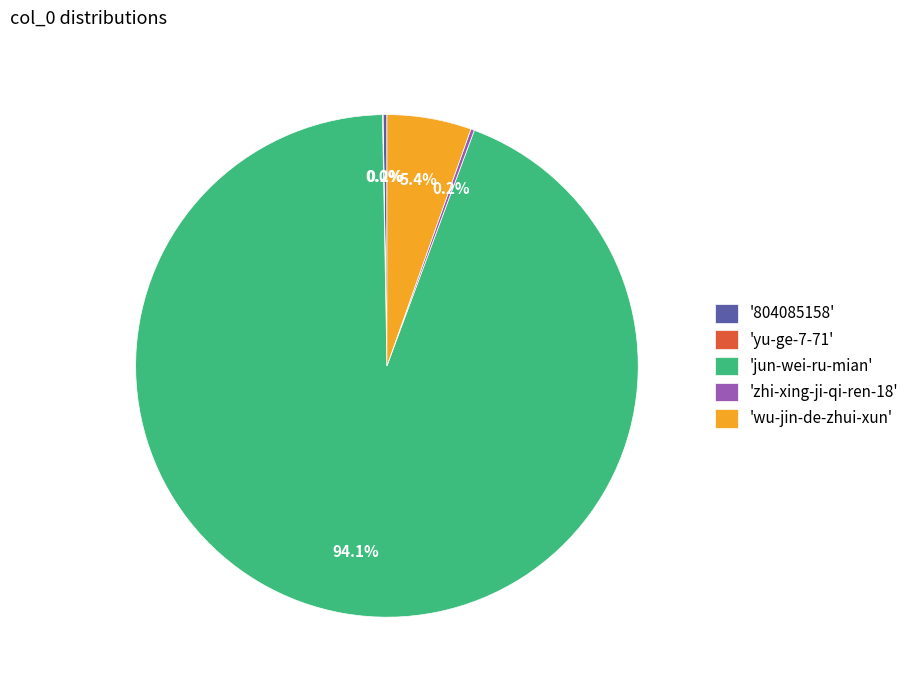

How much of the chart is everything except 'wu-jin-de-zhui-xun'?

94.6%